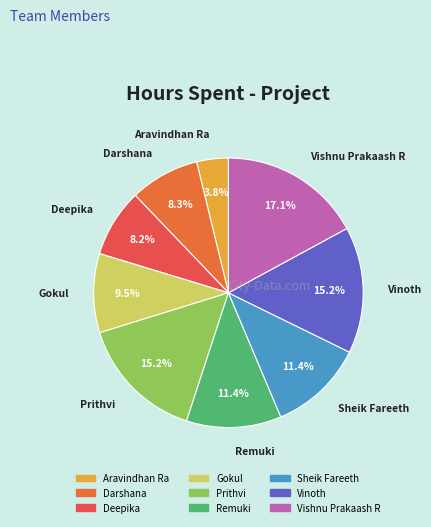

Is there any slice that represents more than half of the pie?

No